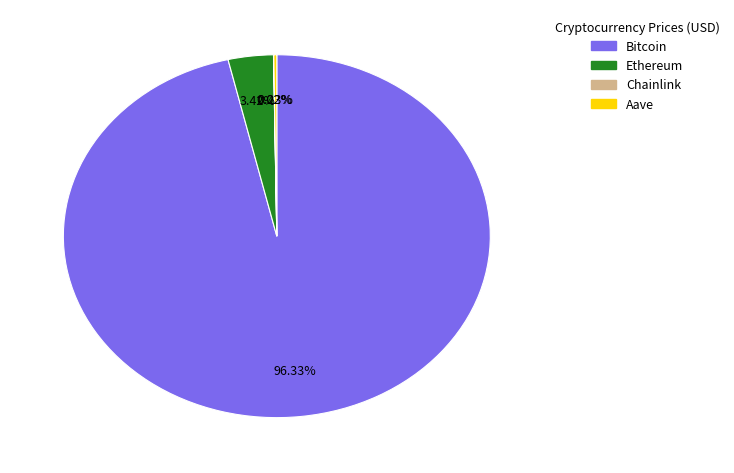

Do Ethereum and Bitcoin together represent more than half of the pie?

Yes